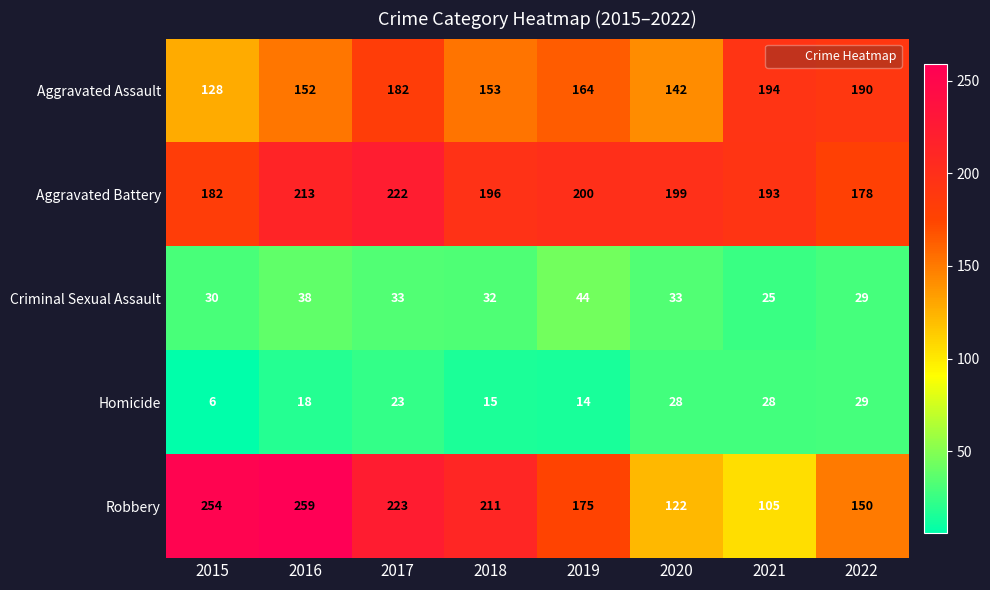

How many data points in Criminal Sexual Assault are less than 33?

4